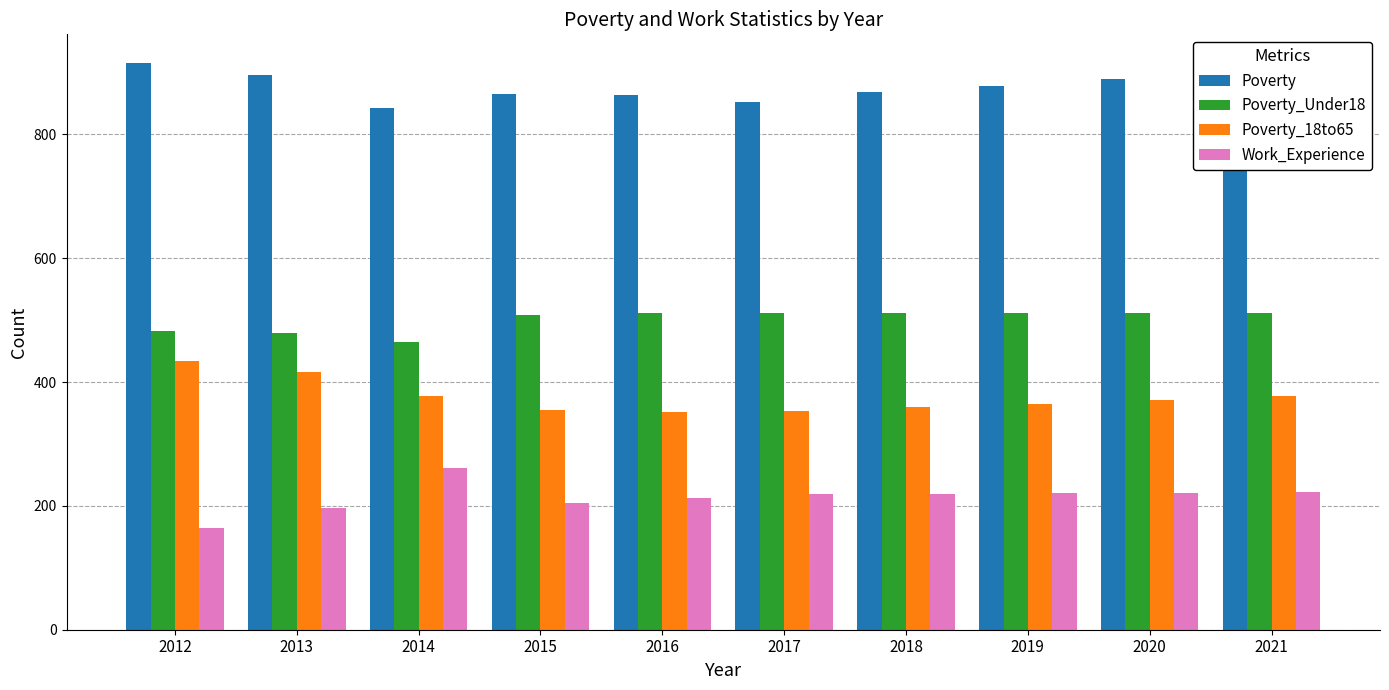

What is the maximum value for Poverty_Under18?

512